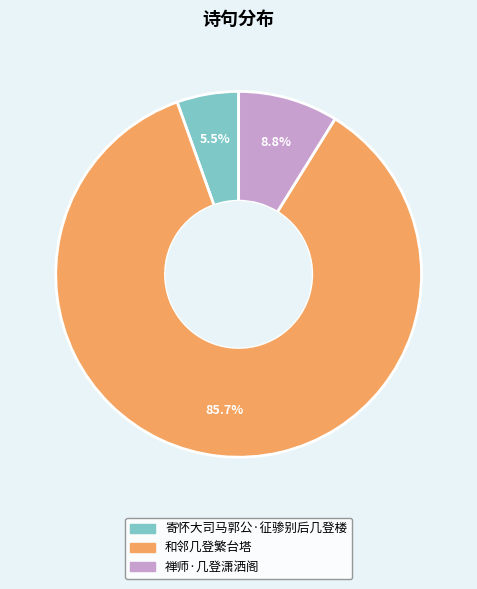

What is the total percentage of 禅师·几登潇洒阁 and 和邻几登繁台塔?

94.5%